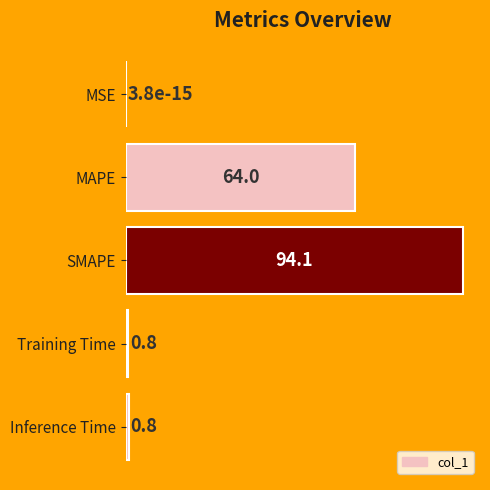

The chart shows a value of 0.8 at Training Time. True or false?

True